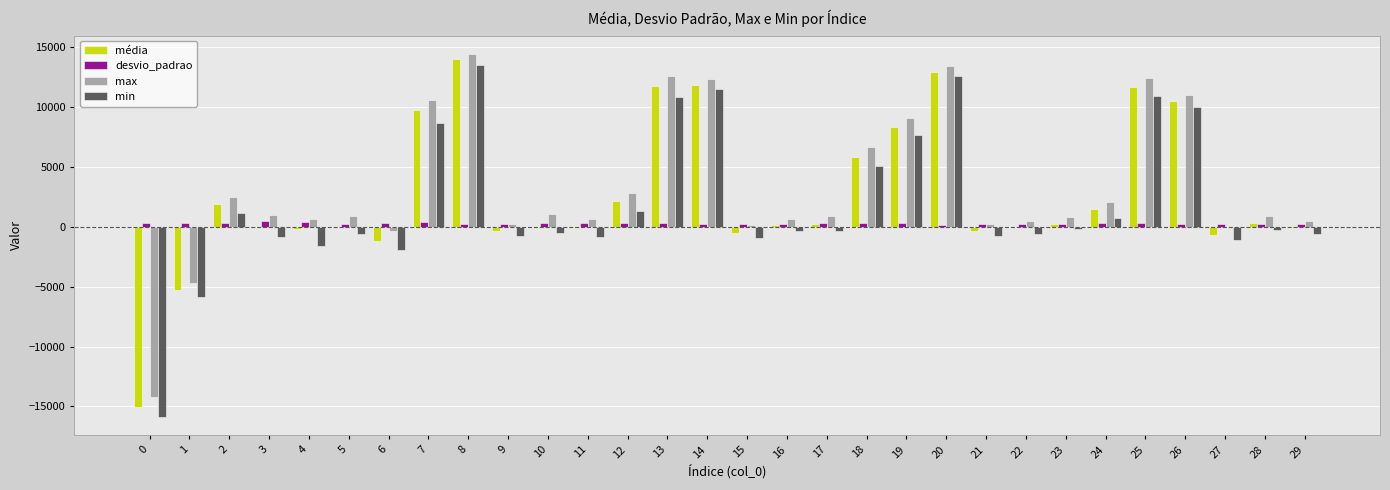

What is the sum of the max values at 21 and 29?

700.0